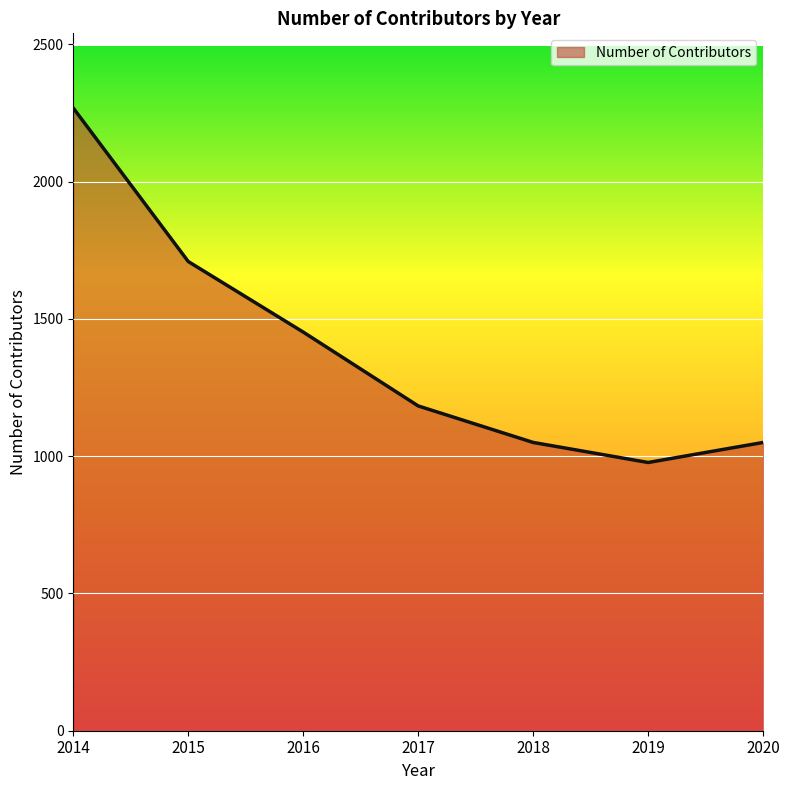

Which category has the highest value across all series?

2014